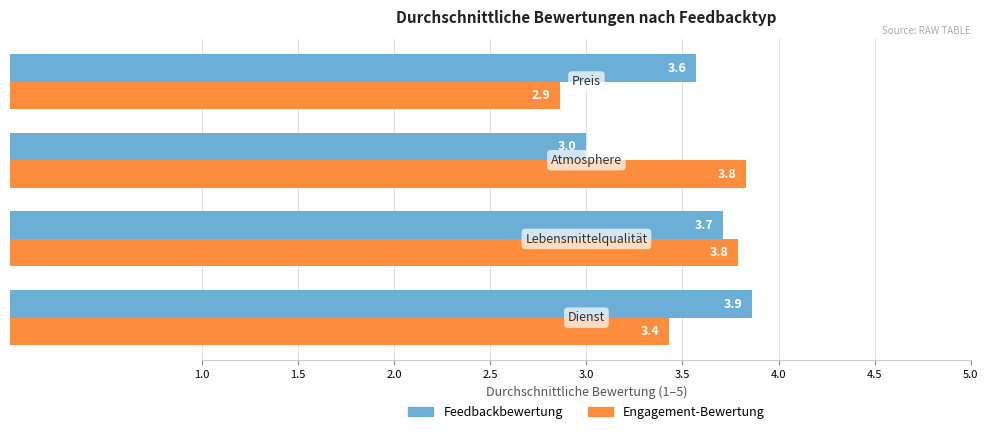

List the series in order of their overall mean, lowest first.

Engagement-Bewertung, Feedbackbewertung